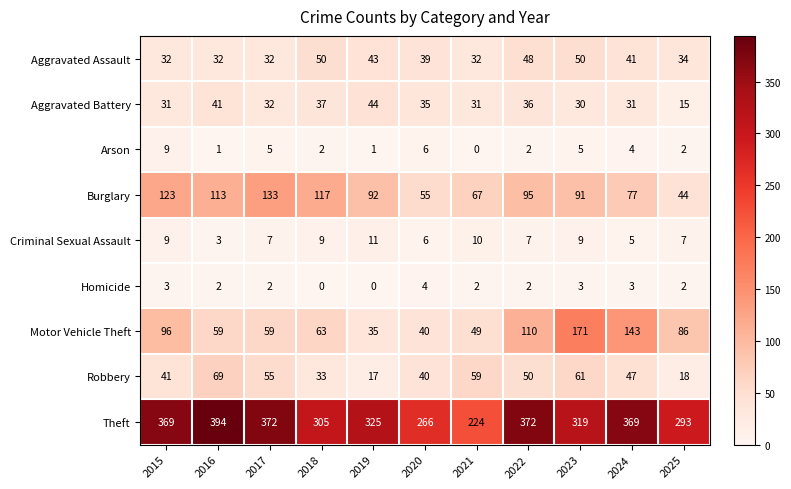

List the series in order of their peak value, lowest first.

Homicide, Arson, Criminal Sexual Assault, Aggravated Battery, Aggravated Assault, Robbery, Burglary, Motor Vehicle Theft, Theft